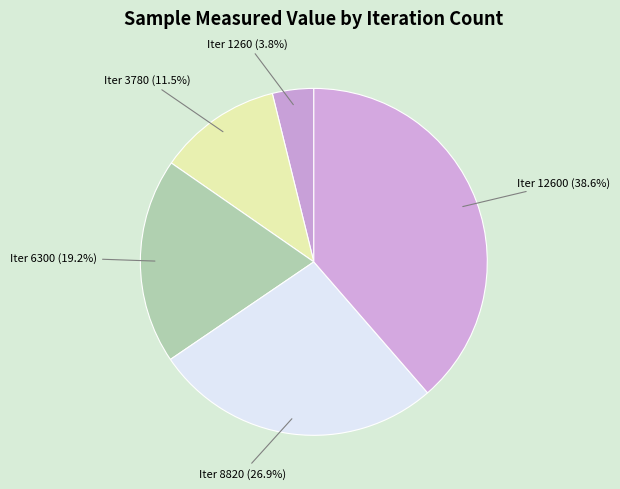

Approximately how many times larger is the value at Iter 6300 (19.2%) compared to Iter 3780 (11.5%)?

1.7